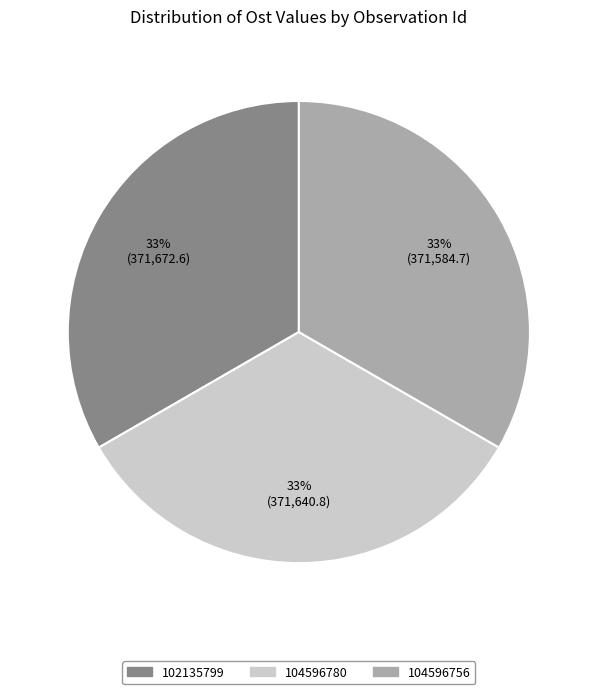

Combined, do 104596780 and 104596756 account for over 50%?

Yes